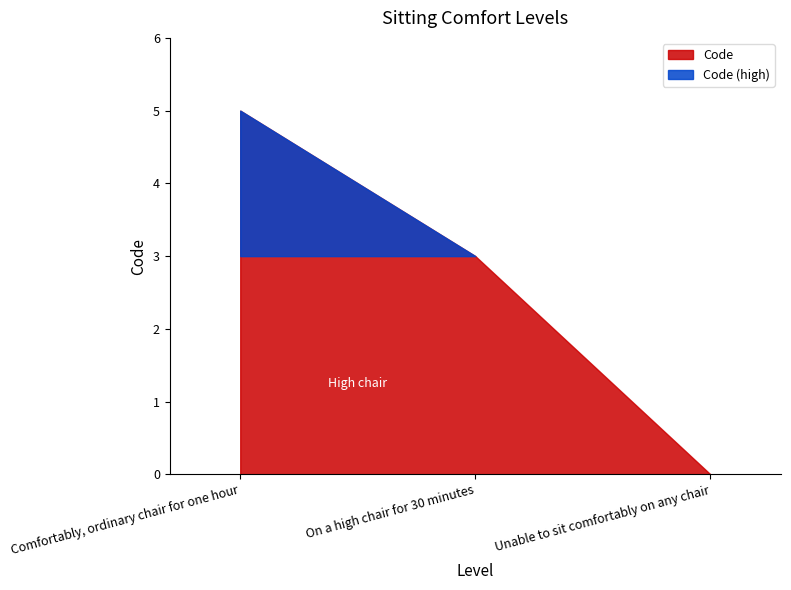

What is the difference between the values at Unable to sit comfortably on any chair and On a high chair for 30 minutes?

3